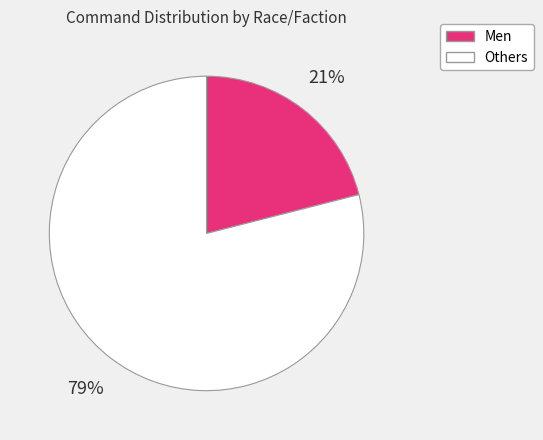

Is there a majority slice in this chart?

Yes